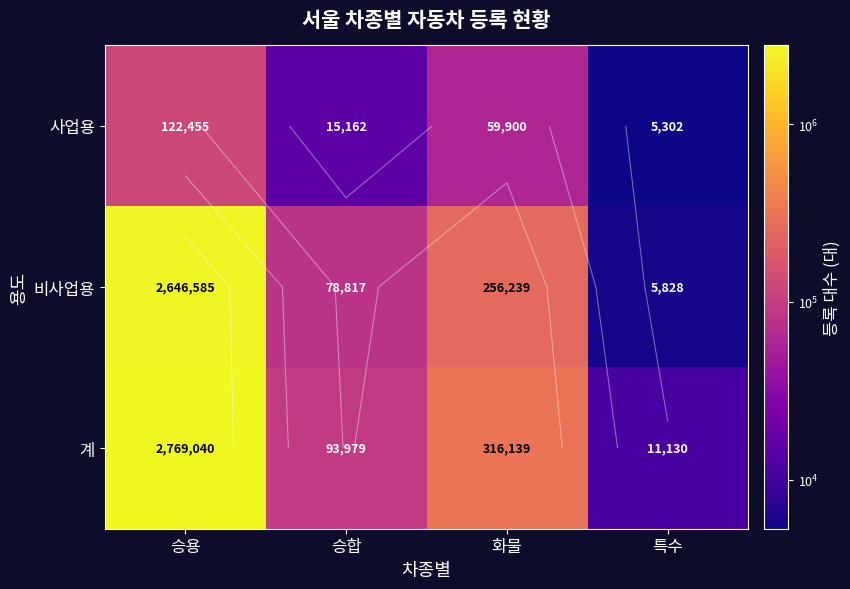

At how many categories does at least one series exceed 329784?

1